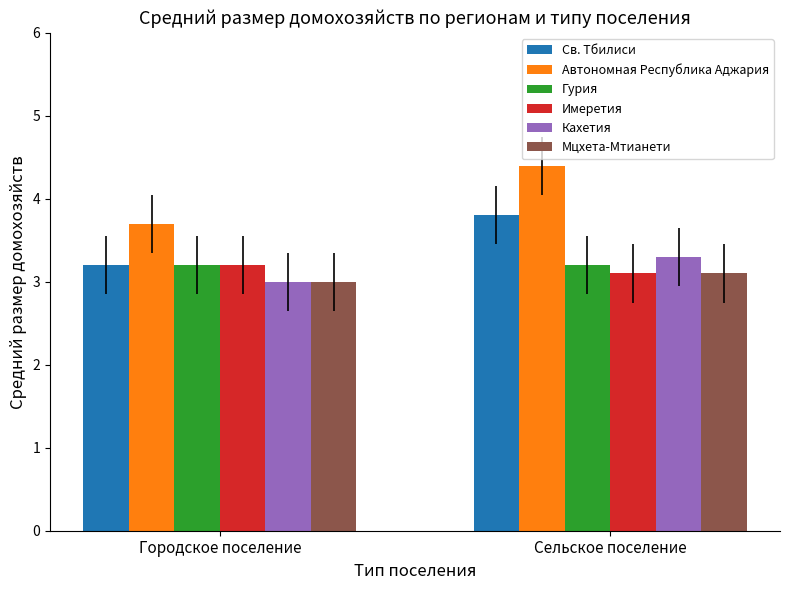

What is the average value of the Св. Тбилиси series?

3.5